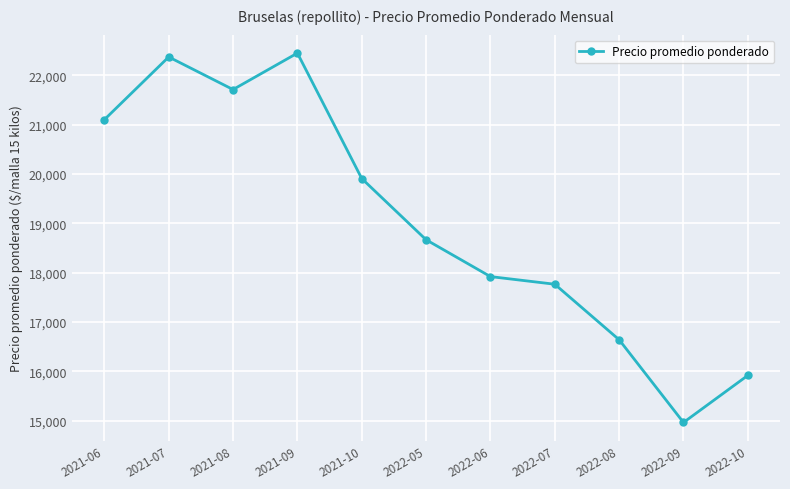

What is the approximate value at 2022-05?

18667